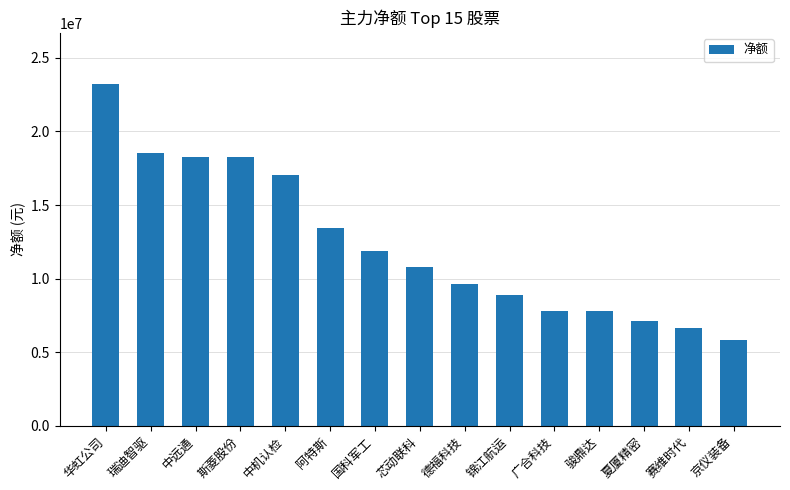

How many data points does each series have?

15